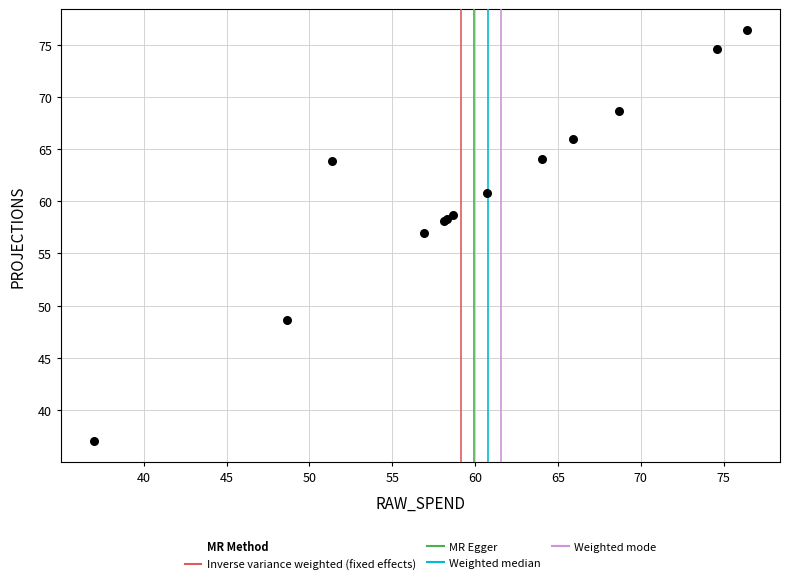

What Y value in the scatter plot is closest to 56?

56.9